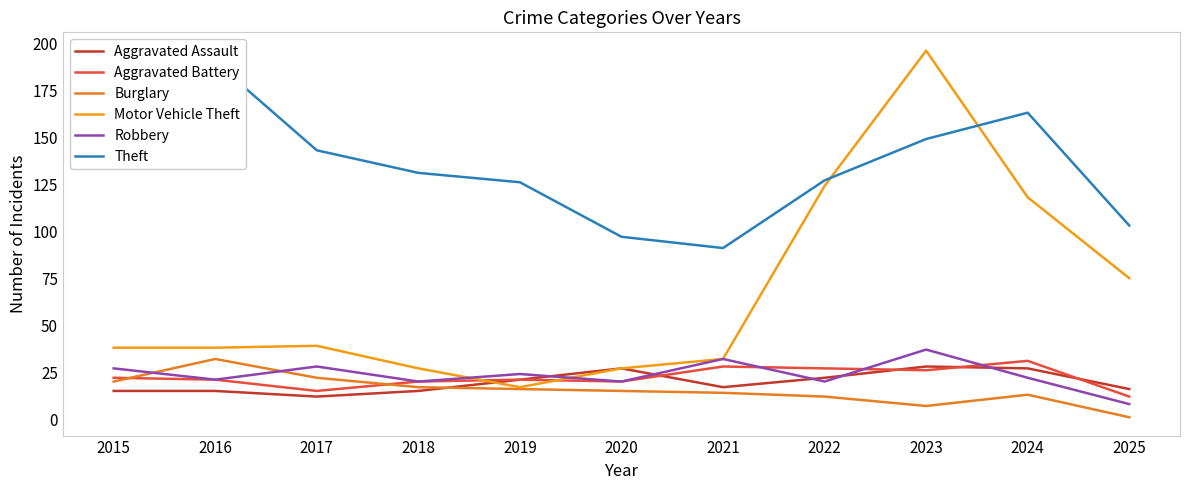

Which series has the largest total across all categories?

Theft